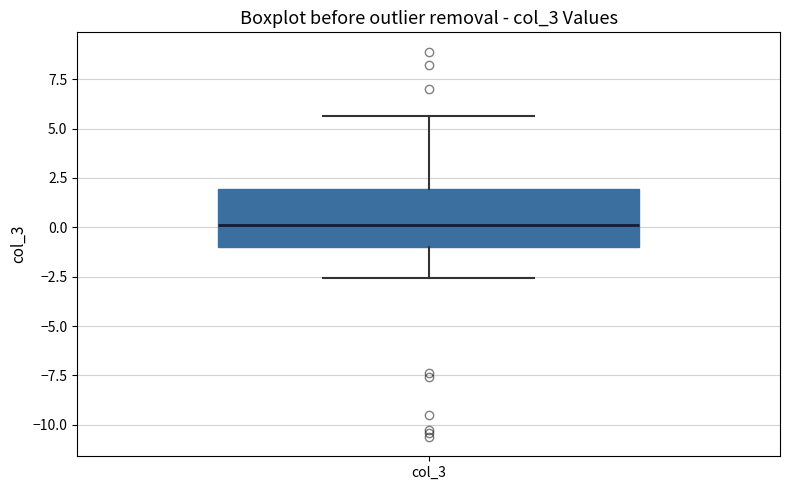

Where is the lower edge of the box for col_3 on the y-axis? The values are not printed on the chart, so give them approximately, as read against the axis.

-1.0